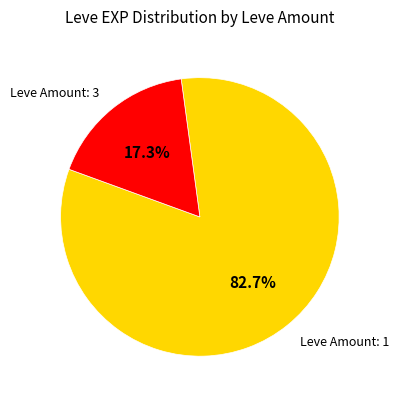

Is there any slice that represents more than half of the pie?

Yes